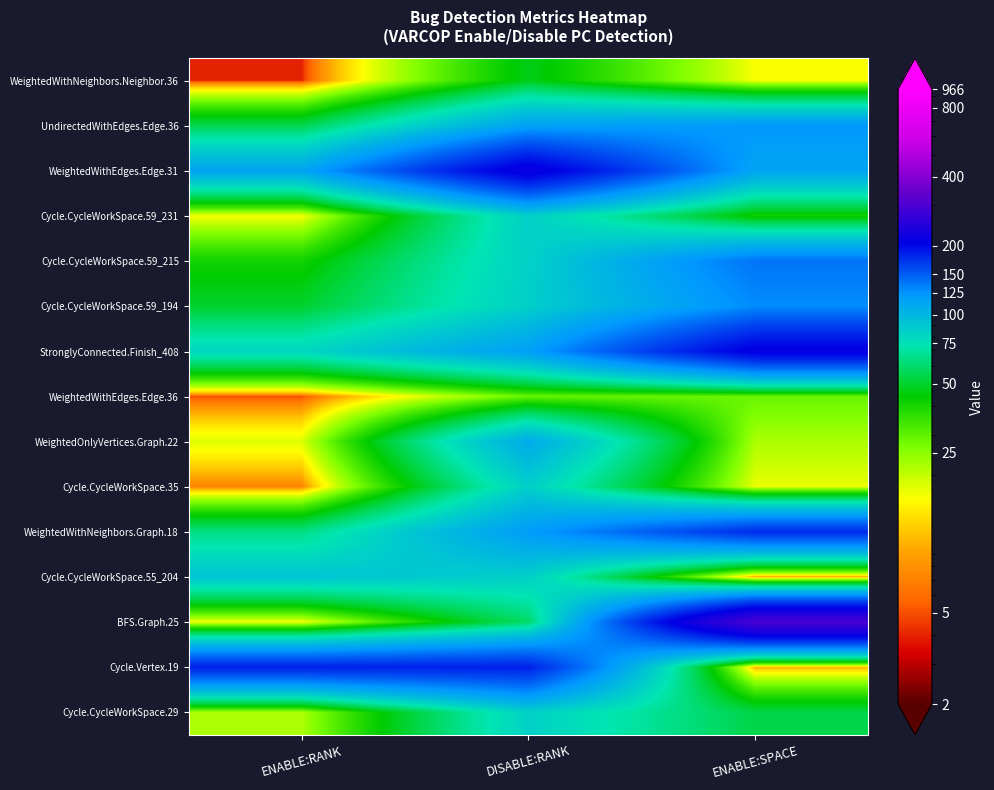

Reading left to right, transcribe all the data shown in this chart.

WeightedWithNeighbors.Neighbor.36: ENABLE:RANK=4	DISABLE:RANK=47	ENABLE:SPACE=16
UndirectedWithEdges.Edge.36: ENABLE:RANK=55	DISABLE:RANK=115	ENABLE:SPACE=122
WeightedWithEdges.Edge.31: ENABLE:RANK=113	DISABLE:RANK=219	ENABLE:SPACE=113
Cycle.CycleWorkSpace.59_231: ENABLE:RANK=16	DISABLE:RANK=85	ENABLE:SPACE=41
Cycle.CycleWorkSpace.59_215: ENABLE:RANK=41	DISABLE:RANK=84	ENABLE:SPACE=139
Cycle.CycleWorkSpace.59_194: ENABLE:RANK=50	DISABLE:RANK=85	ENABLE:SPACE=128
StronglyConnected.Finish_408: ENABLE:RANK=81	DISABLE:RANK=117	ENABLE:SPACE=212
WeightedWithEdges.Edge.36: ENABLE:RANK=5	DISABLE:RANK=29	ENABLE:SPACE=29
WeightedOnlyVertices.Graph.22: ENABLE:RANK=18	DISABLE:RANK=108	ENABLE:SPACE=22
Cycle.CycleWorkSpace.35: ENABLE:RANK=7	DISABLE:RANK=85	ENABLE:SPACE=17
WeightedWithNeighbors.Graph.18: ENABLE:RANK=64	DISABLE:RANK=119	ENABLE:SPACE=177
Cycle.CycleWorkSpace.55_204: ENABLE:RANK=92	DISABLE:RANK=85	ENABLE:SPACE=9
BFS.Graph.25: ENABLE:RANK=16	DISABLE:RANK=59	ENABLE:SPACE=294
Cycle.Vertex.19: ENABLE:RANK=184	DISABLE:RANK=184	ENABLE:SPACE=10
Cycle.CycleWorkSpace.29: ENABLE:RANK=22	DISABLE:RANK=84	ENABLE:SPACE=54